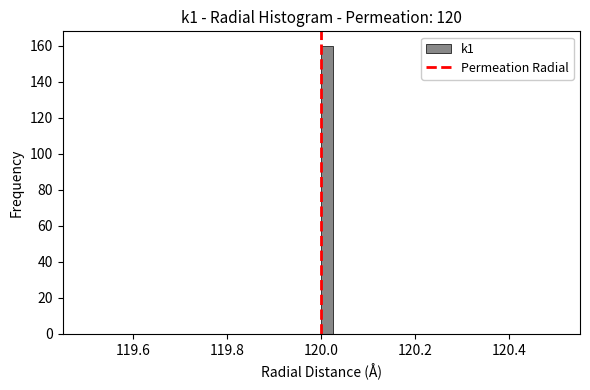

Read against the x-axis, roughly where is the centre of the tallest bar?

120.02